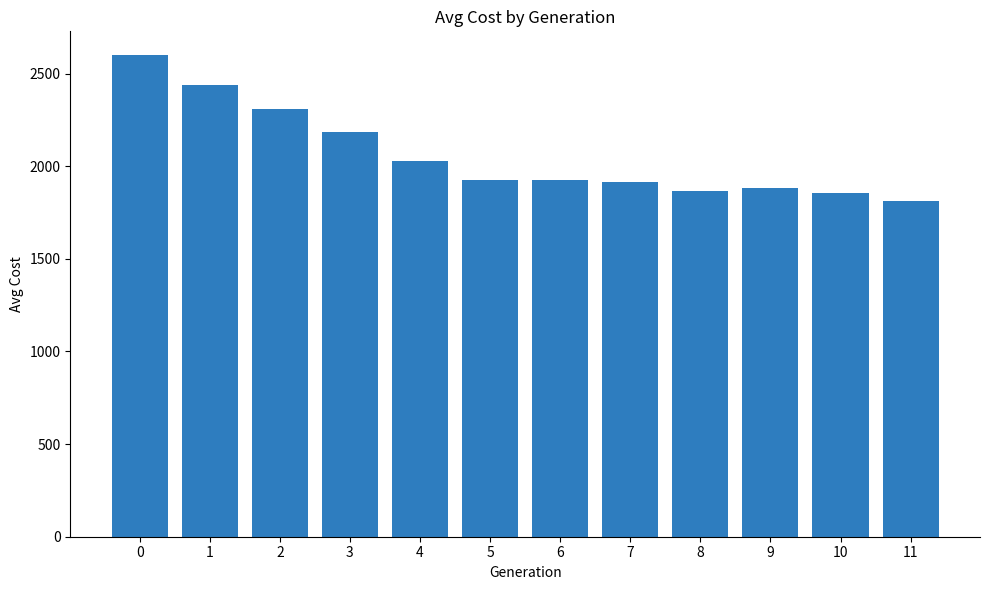

Is it true that the value at 11 is 3179.8?

False